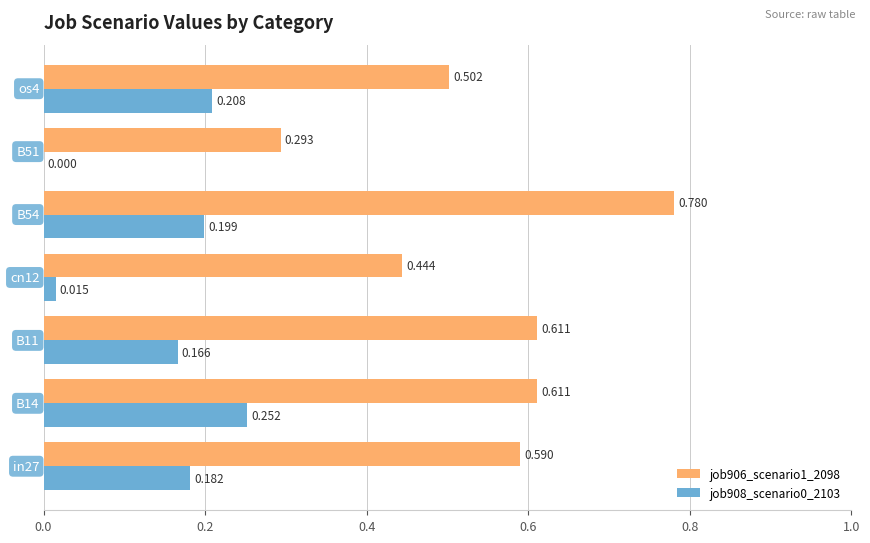

Rank the series by their average value, from lowest to highest.

job908_scenario0_2103, job906_scenario1_2098